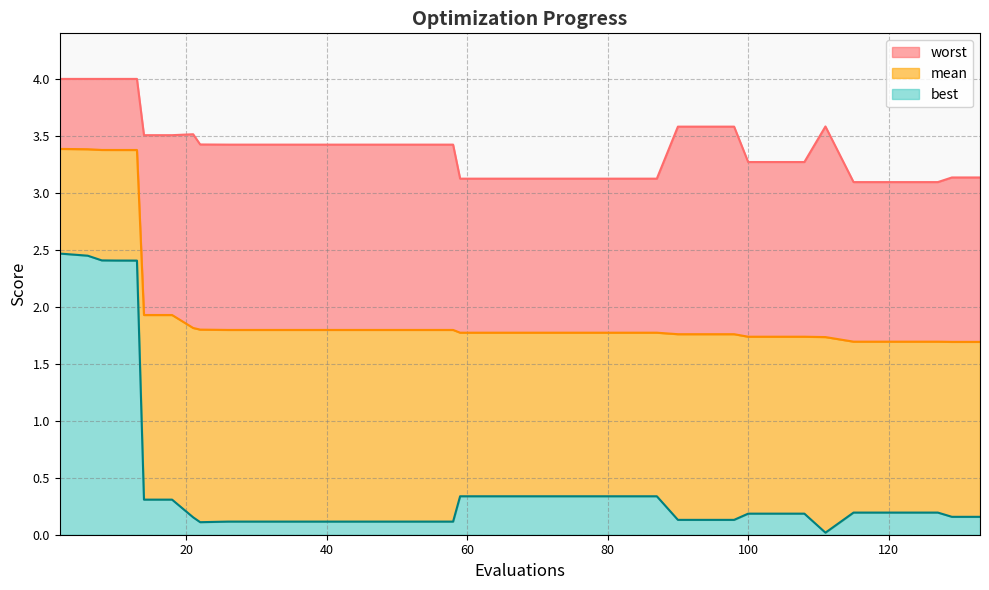

Rank the categories by best value from lowest to highest.

111, 22, 26, 30, 34, 38, 42, 46, 50, 54, 58, 90, 94, 98, 21, 129, 133, 100, 104, 108, 115, 119, 123, 127, 14, 18, 59, 63, 67, 71, 75, 79, 83, 87, 13, 12, 10, 8, 6, 2